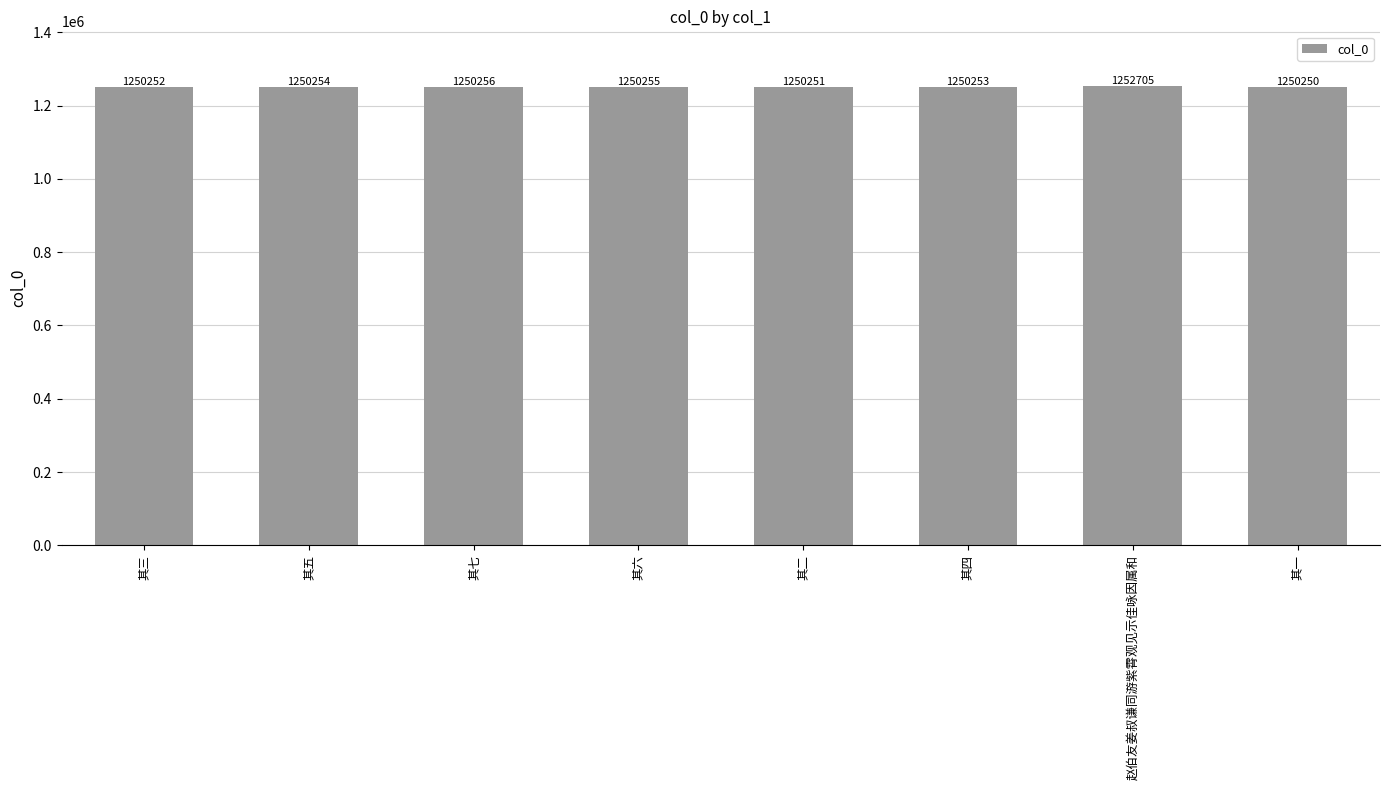

What is the sum of the values at 其三 and 其四?

2500505